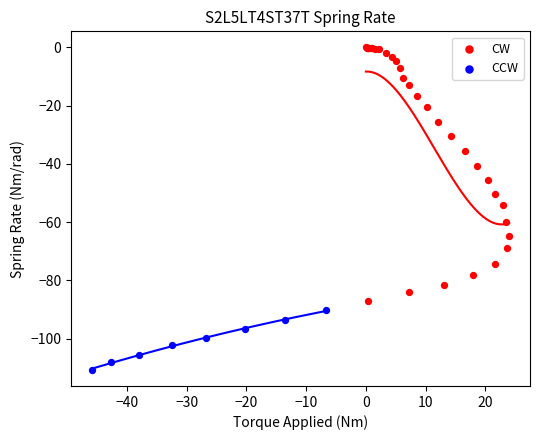

Which series contains the lowest Y value?

CCW